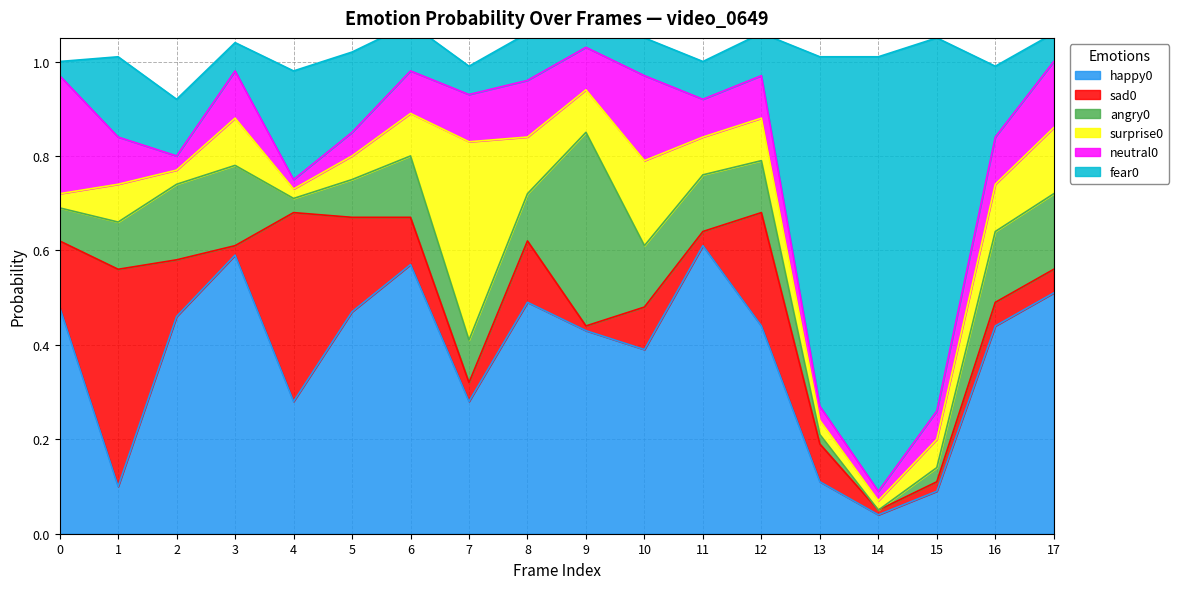

What is the total value across all series at 0?

1.0